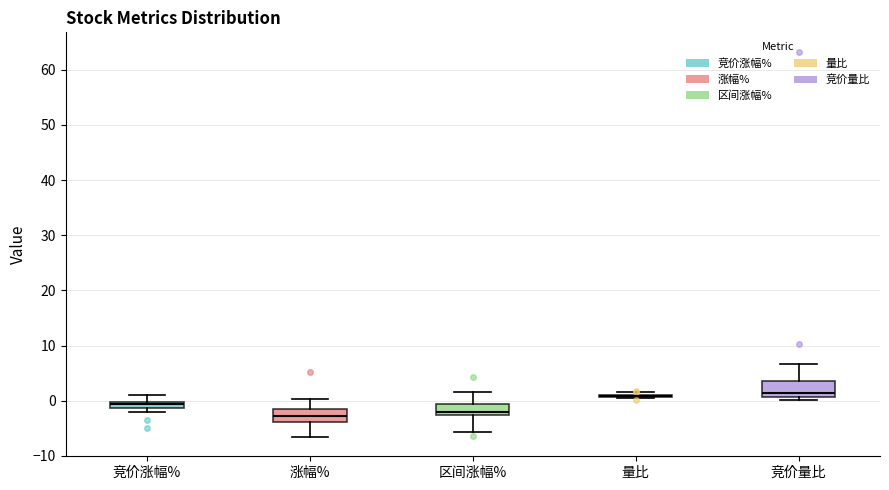

Where does the upper whisker of the box for 区间涨幅% end on the y-axis? The values are not printed on the chart, so give them approximately, as read against the axis.

2